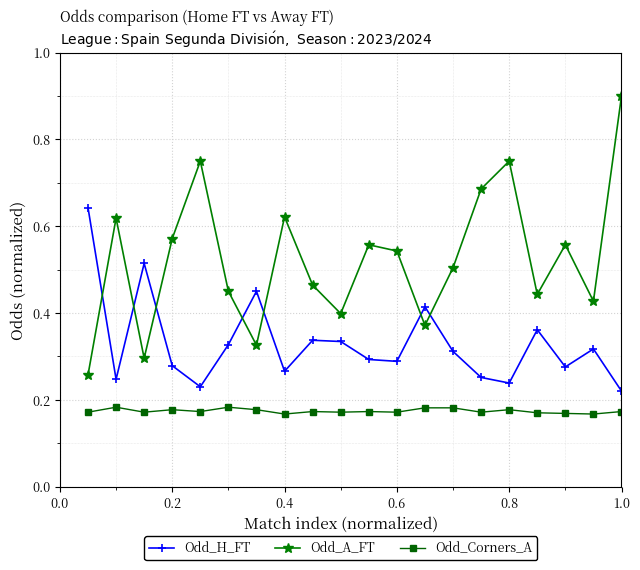

What is the greatest value displayed?

0.9